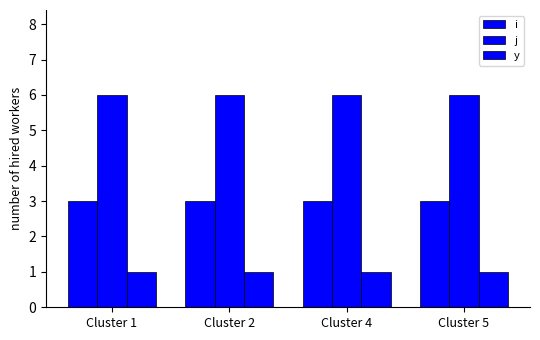

What is the value of the j bar at the 4th from the left?

6